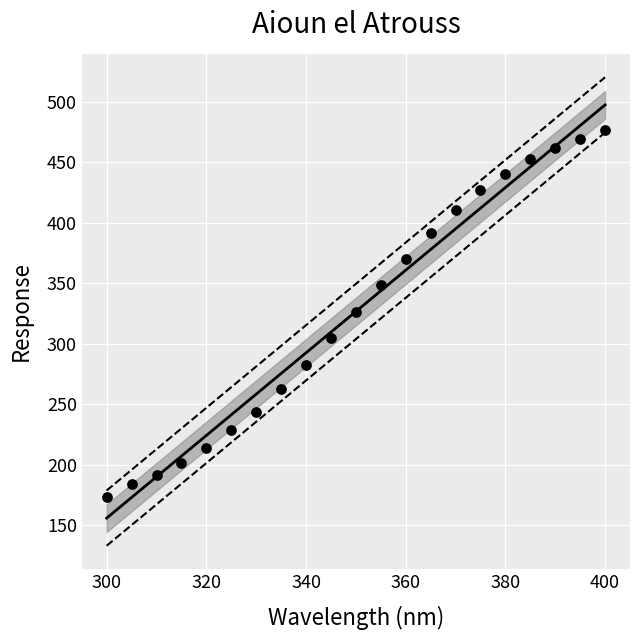

What is the range of Y values (max minus min)?

303.4